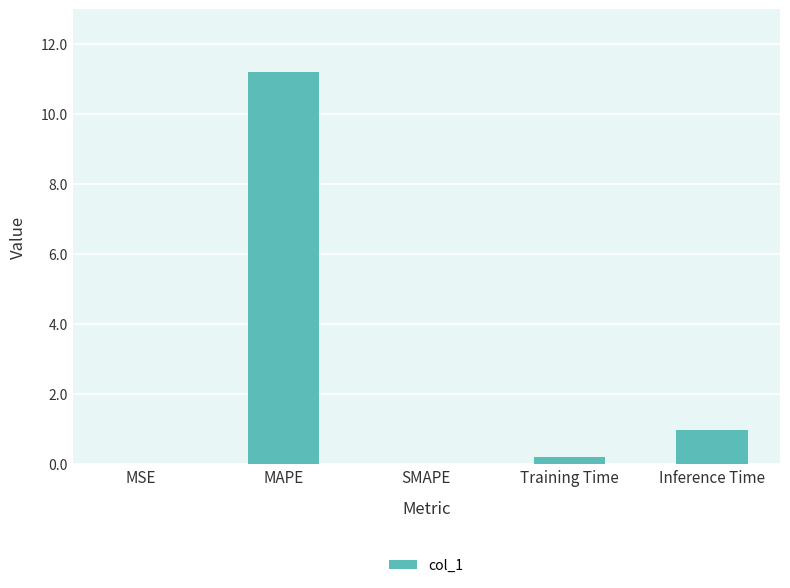

At which category does the chart reach its peak across all series?

MAPE